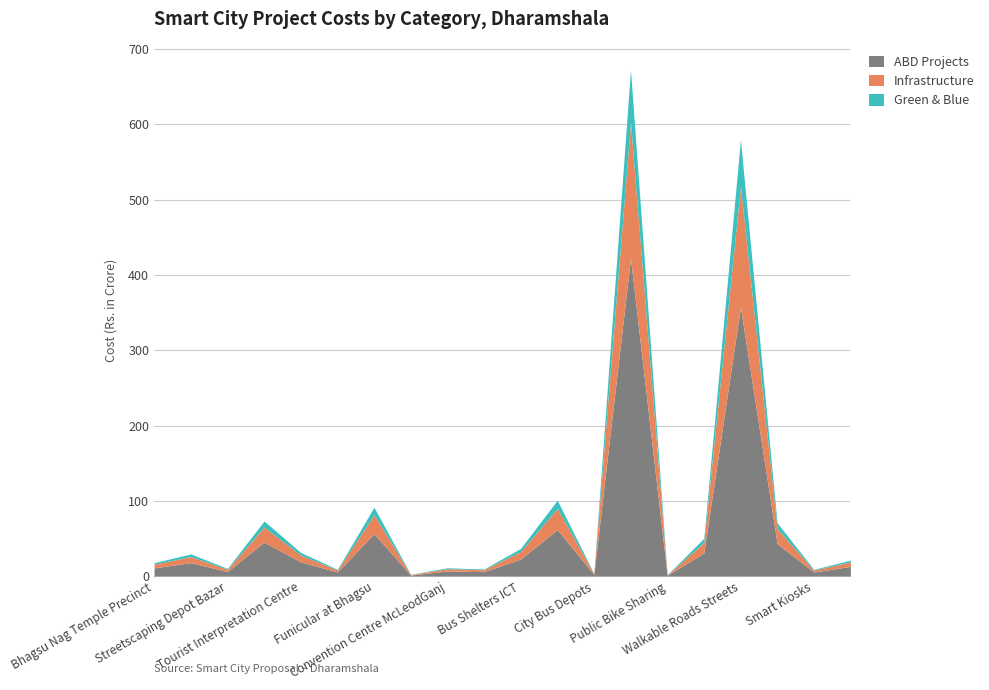

True or false: Infrastructure has more than 0 interior local peaks.

True